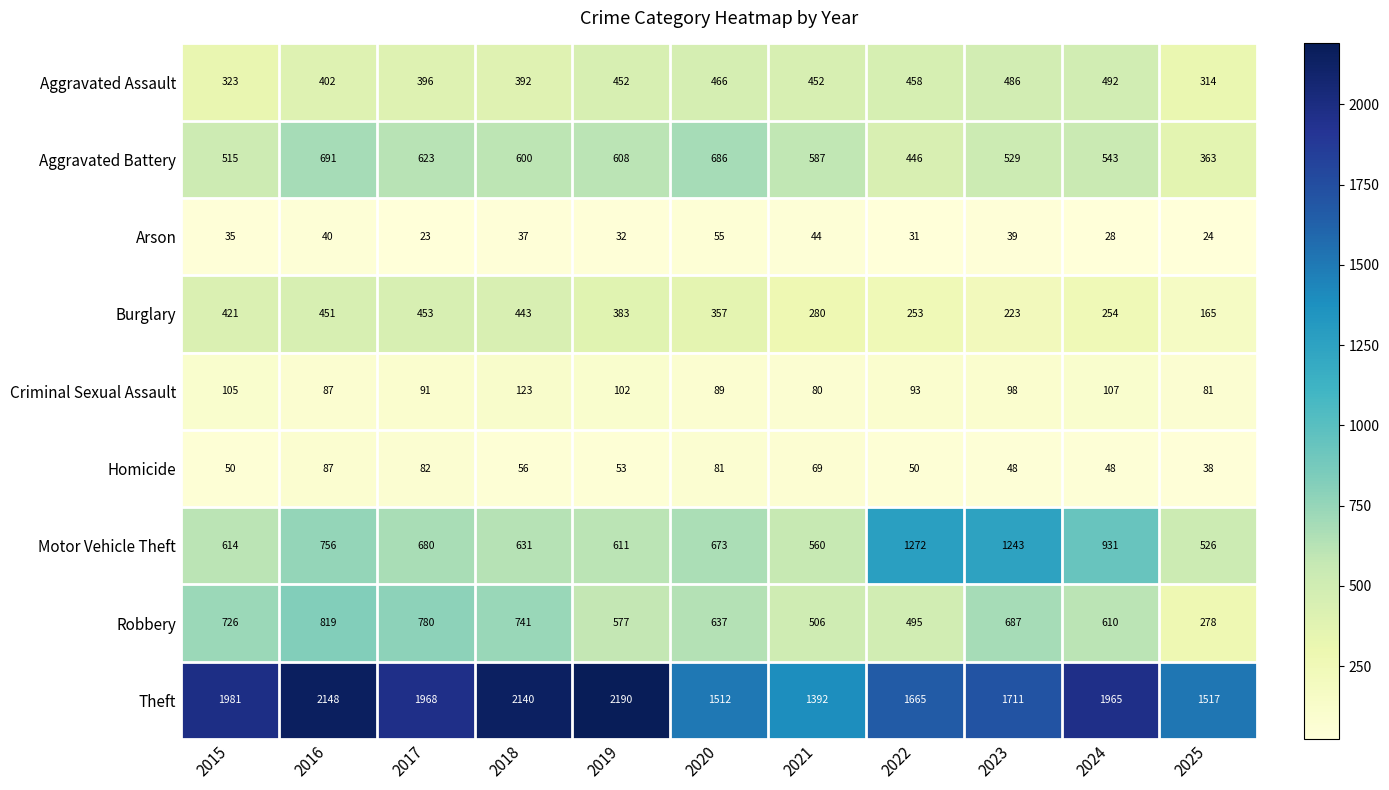

How many categories are shown in the chart?

11